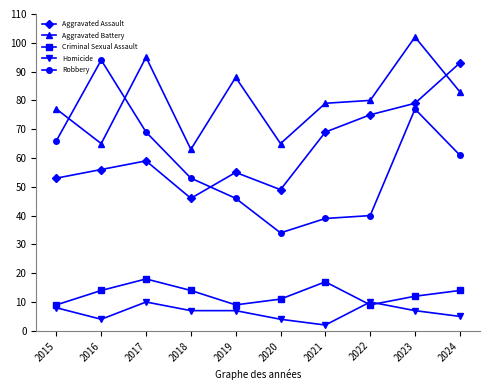

What is the minimum value shown in the chart?

2